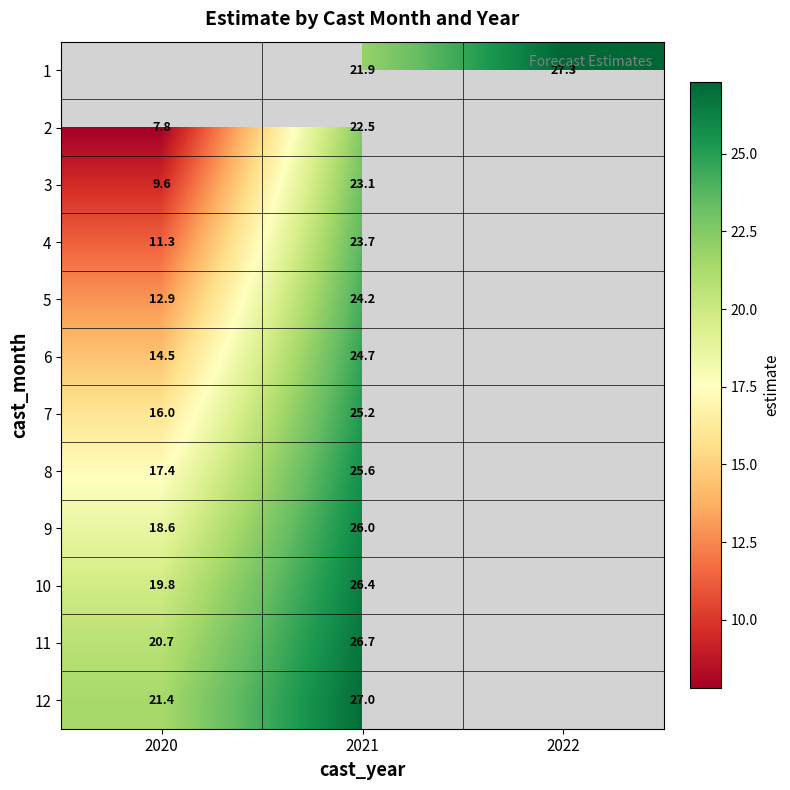

Is the value of 5 at 2021 greater than the value of 3 at 2021?

Yes